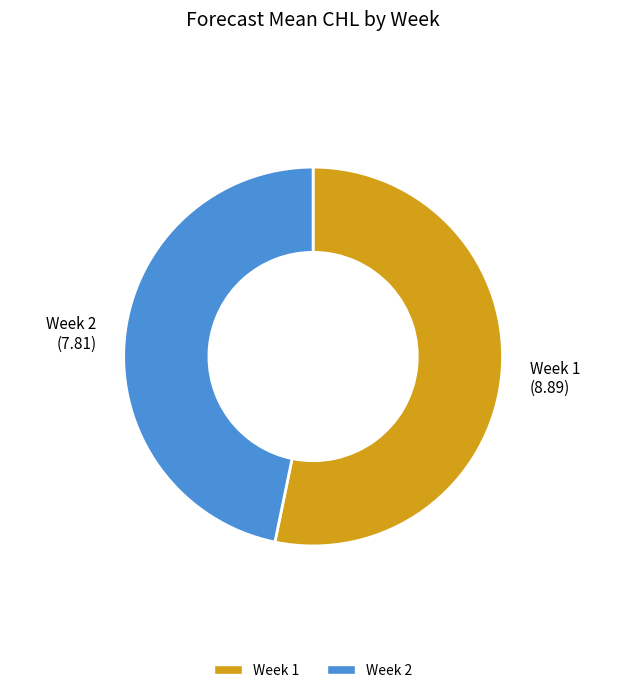

Is there any slice that represents more than half of the pie?

Yes